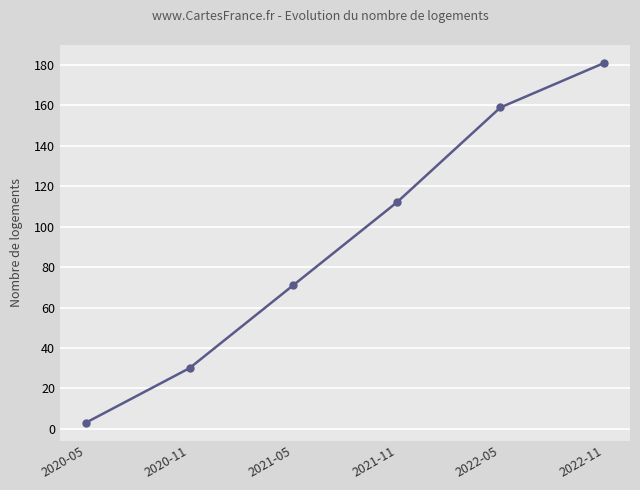

The chart shows a value of 19 at 2021-05. True or false?

False